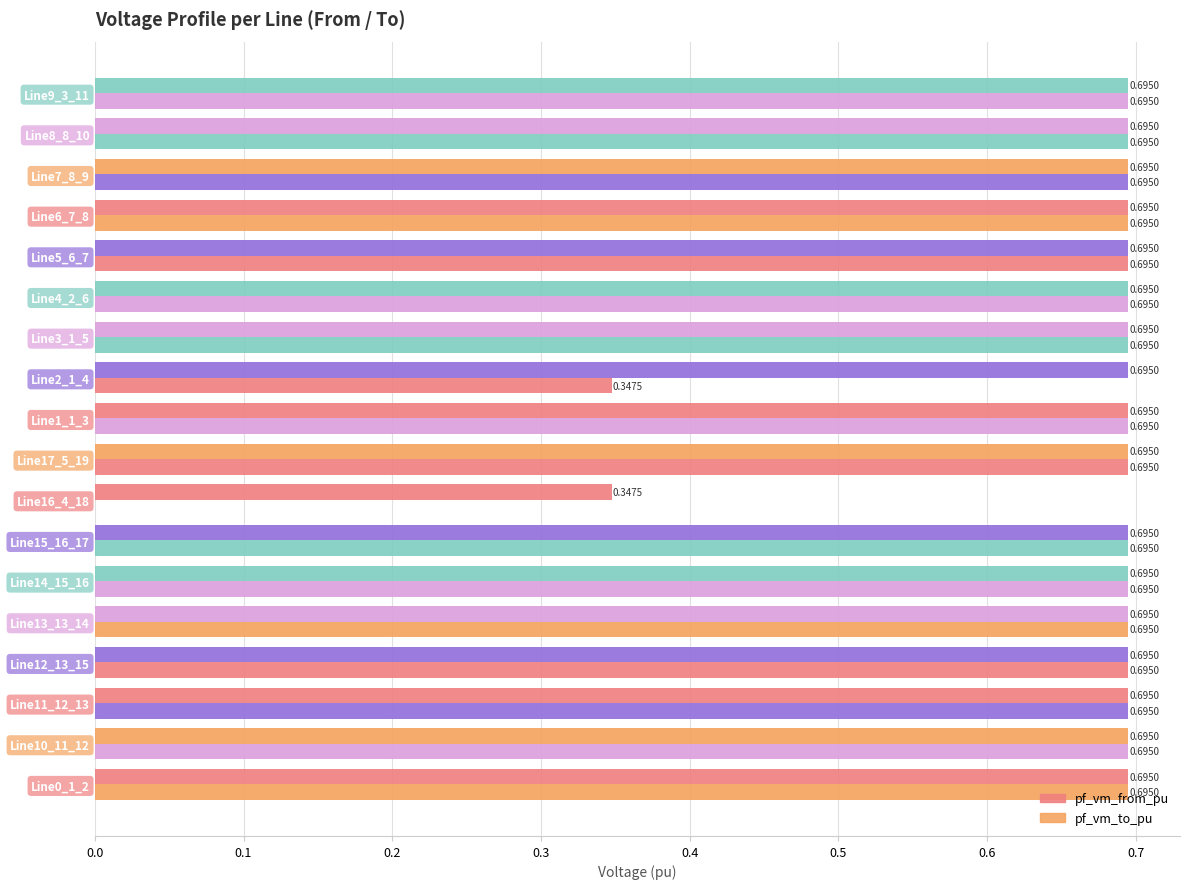

How many positive values does the pf_vm_to_pu series have?

17